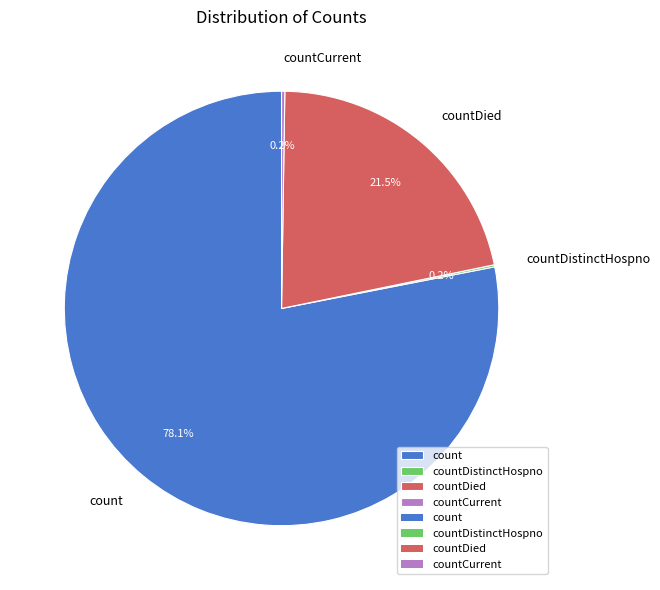

Which category accounts for the majority?

count